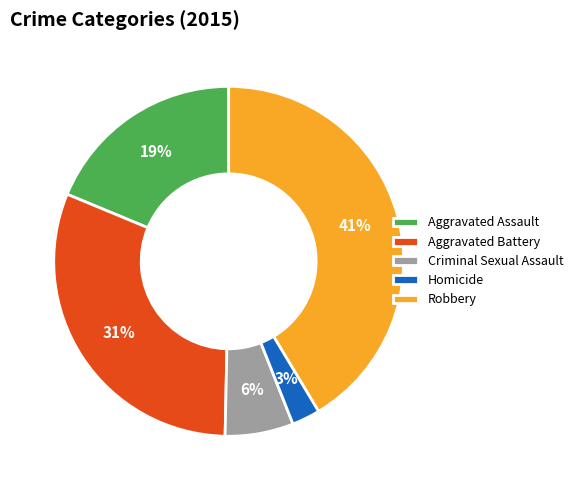

Is there any slice that represents more than half of the pie?

No